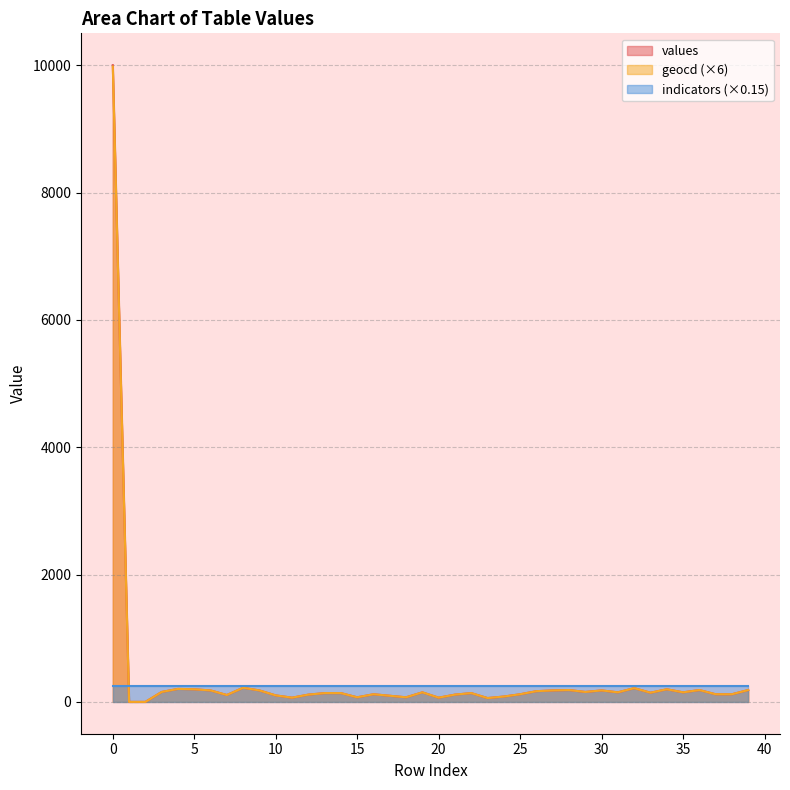

True or false: geocd and values cross at least once.

False